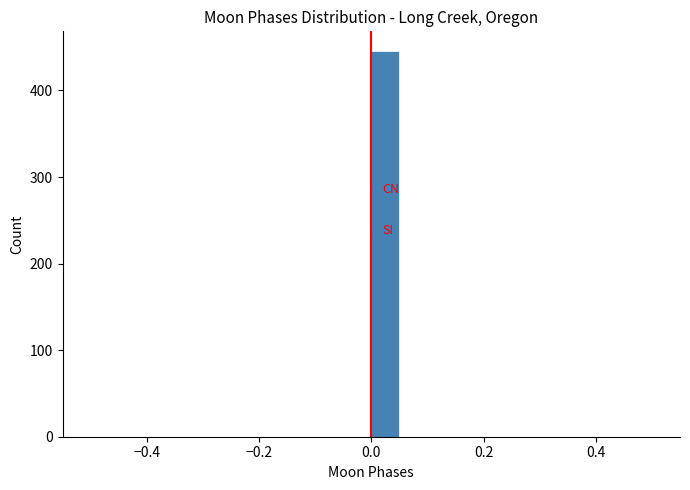

Read against the x-axis, roughly where is the centre of the tallest bar?

0.02